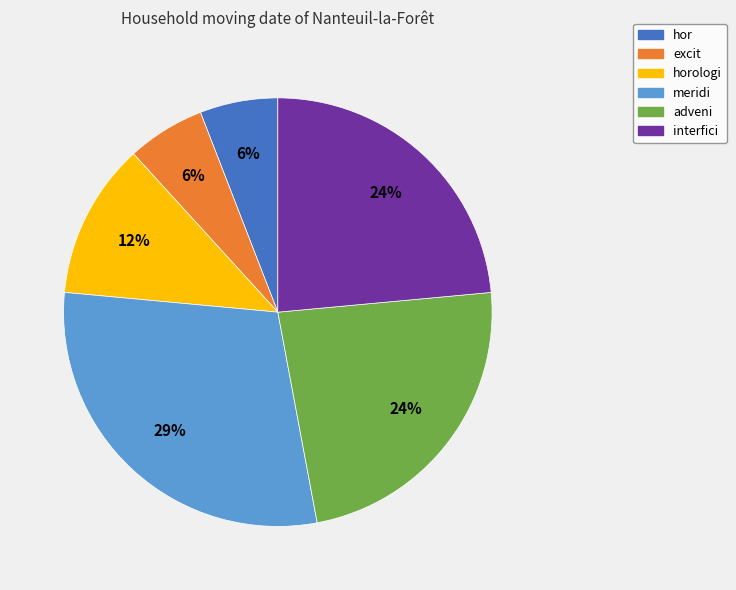

Does any single category account for the majority?

No